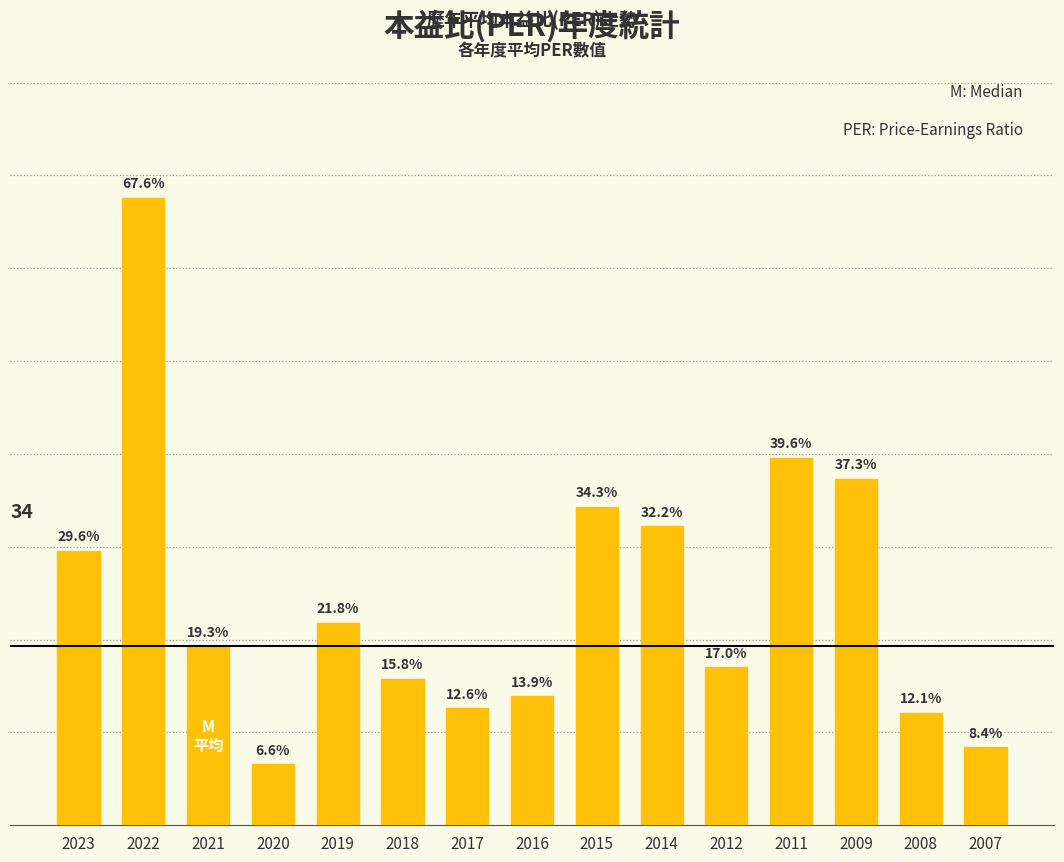

Rank the categories by value from highest to lowest.

2022, 2011, 2009, 2015, 2014, 2023, 2019, 2021, 2012, 2018, 2016, 2017, 2008, 2007, 2020